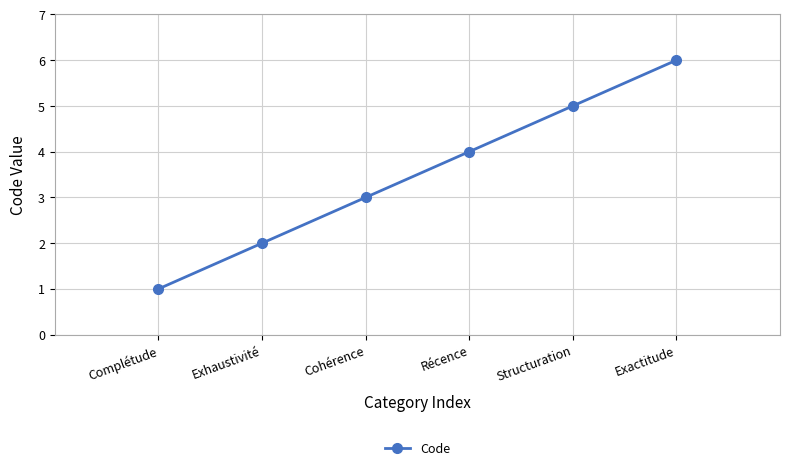

Count the values in the range 2 to 5.

4